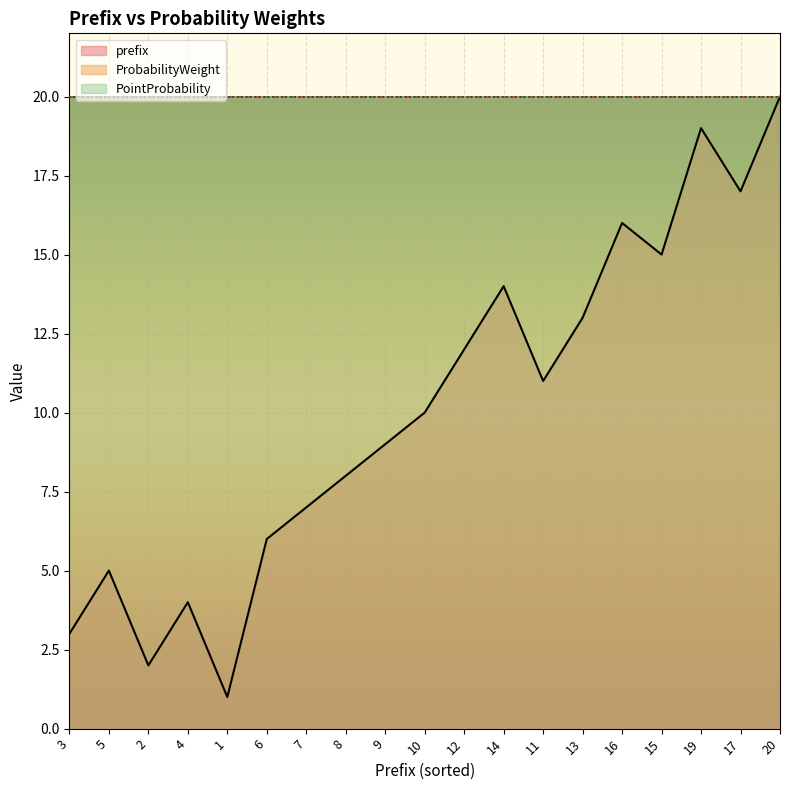

True or false: prefix and ProbabilityWeight cross at least once.

False